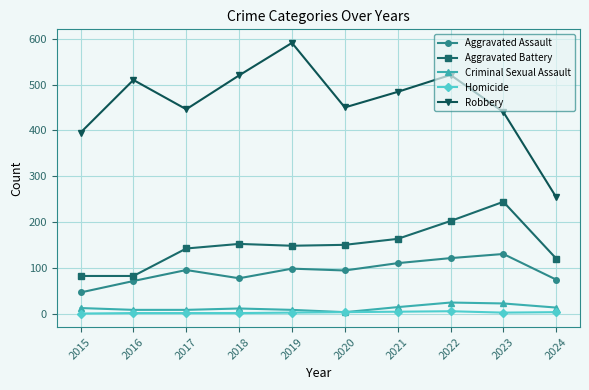

Rank the series at 2016 from lowest to highest value.

Homicide, Criminal Sexual Assault, Aggravated Assault, Aggravated Battery, Robbery